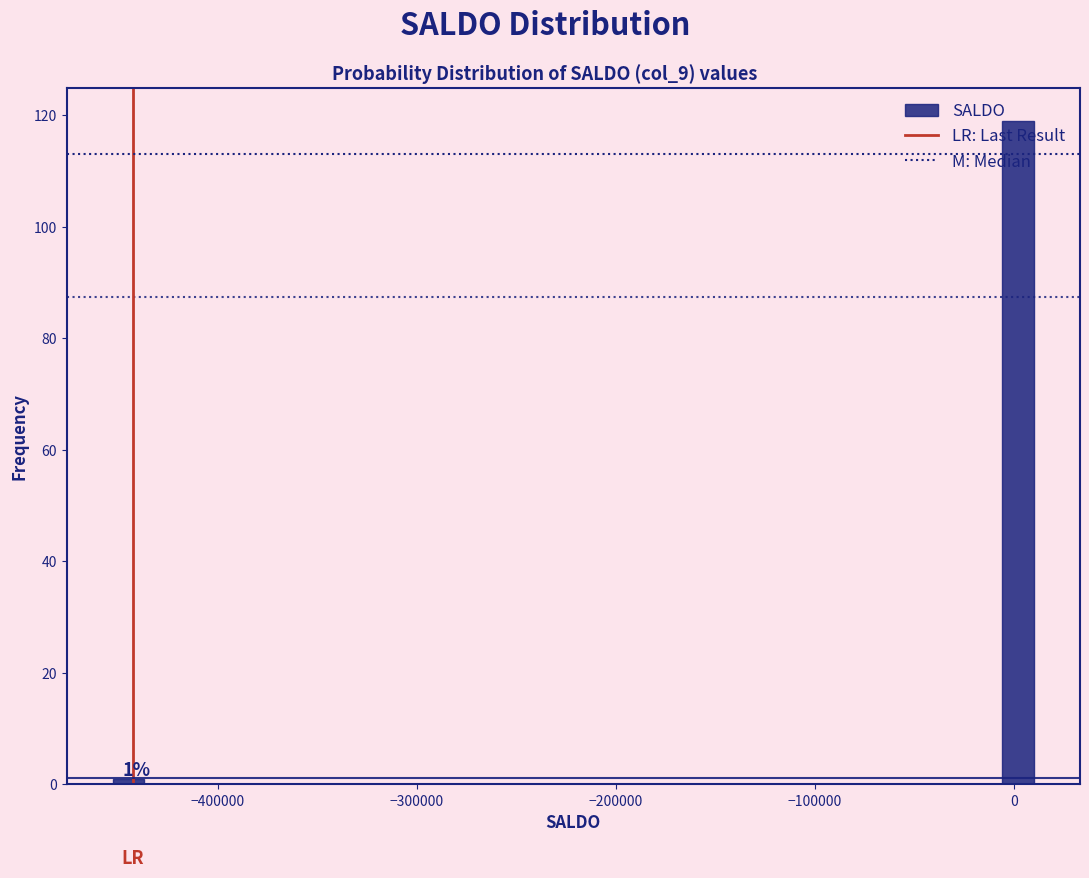

Around what value on the x-axis is the tallest bar? Give the approximate position of its centre, as read against the axis.

0